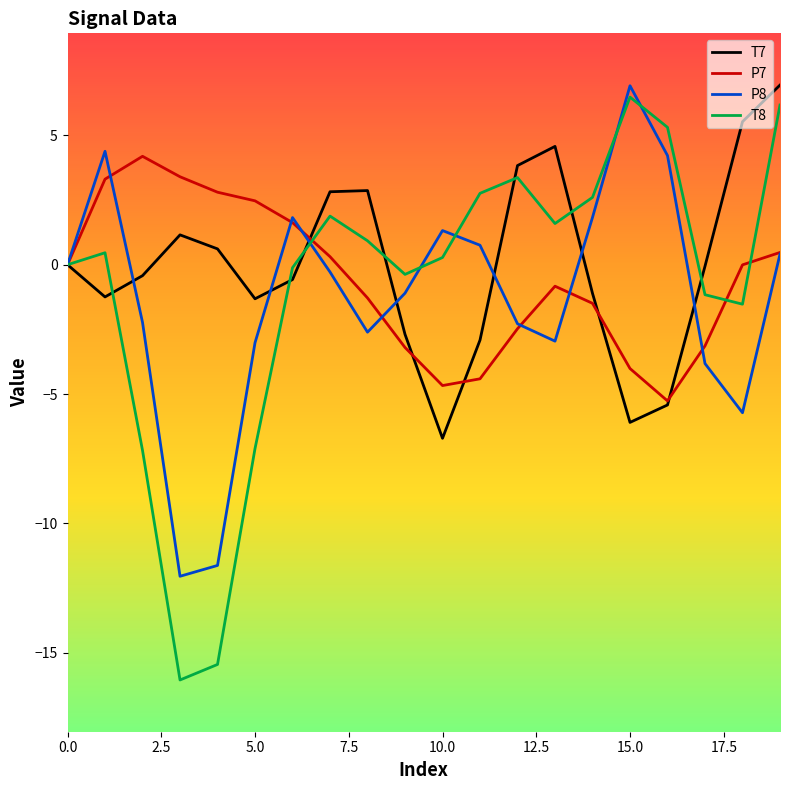

What is the minimum value for P7?

-5.3